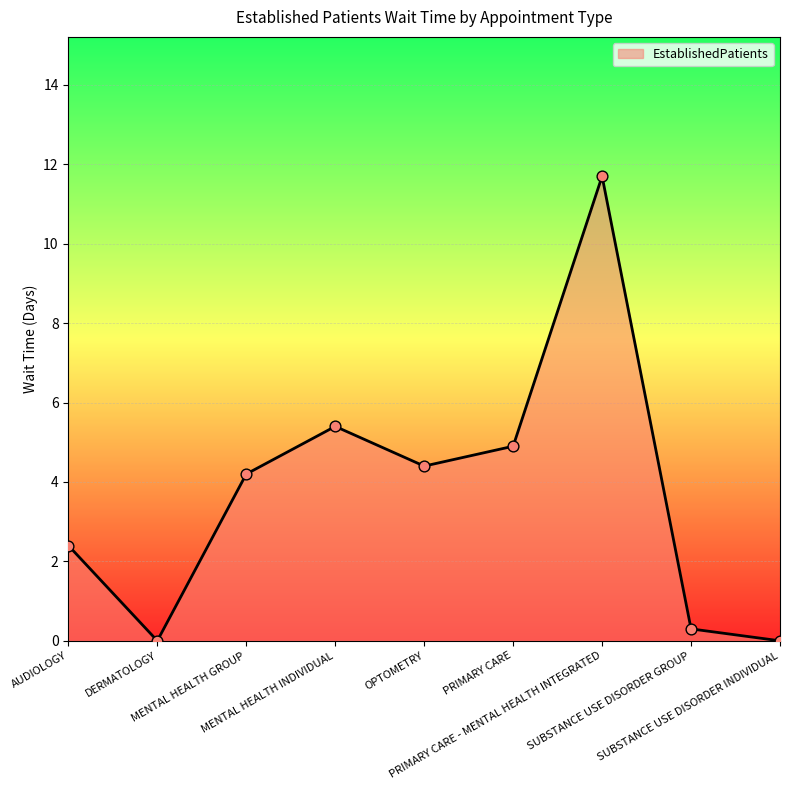

What is the ratio of the value at SUBSTANCE USE DISORDER GROUP to the value at MENTAL HEALTH INDIVIDUAL?

0.1